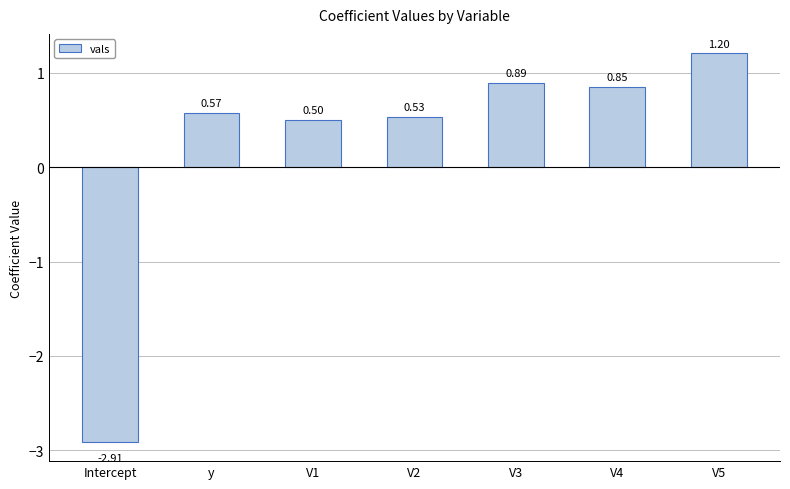

Is it true that the value at y is 0.3?

False